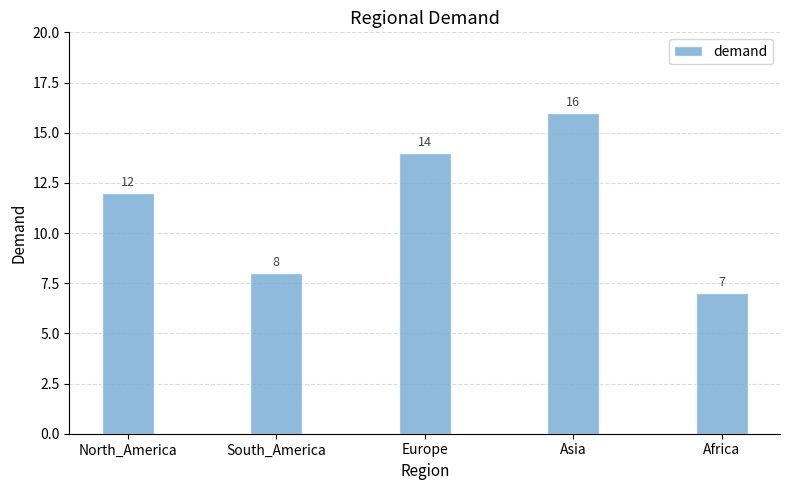

Read the value at Asia.

16